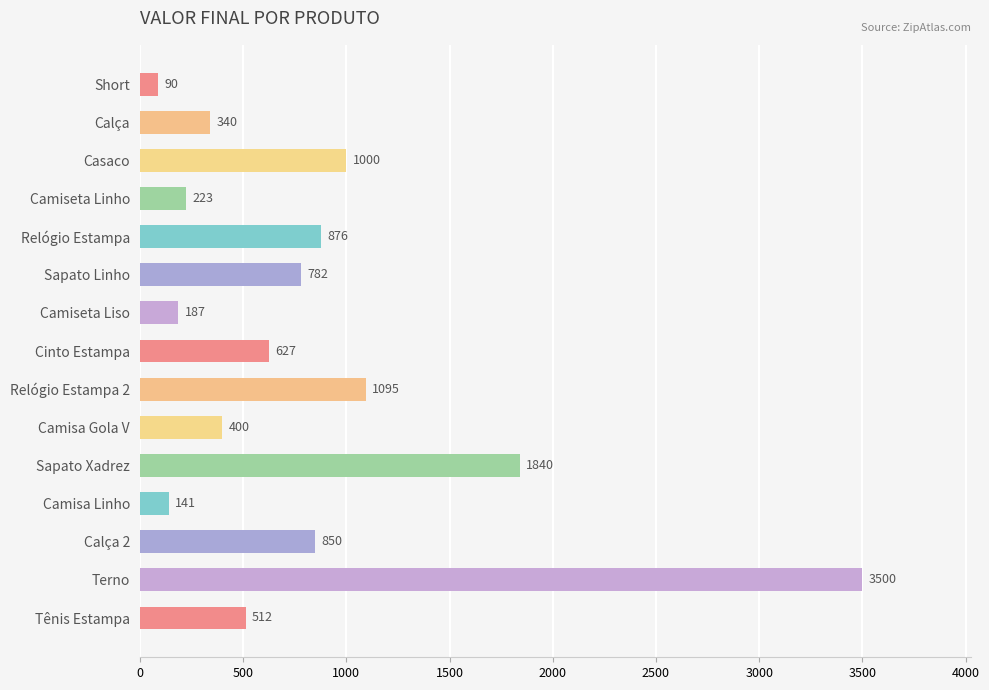

How many data points does each series have?

15